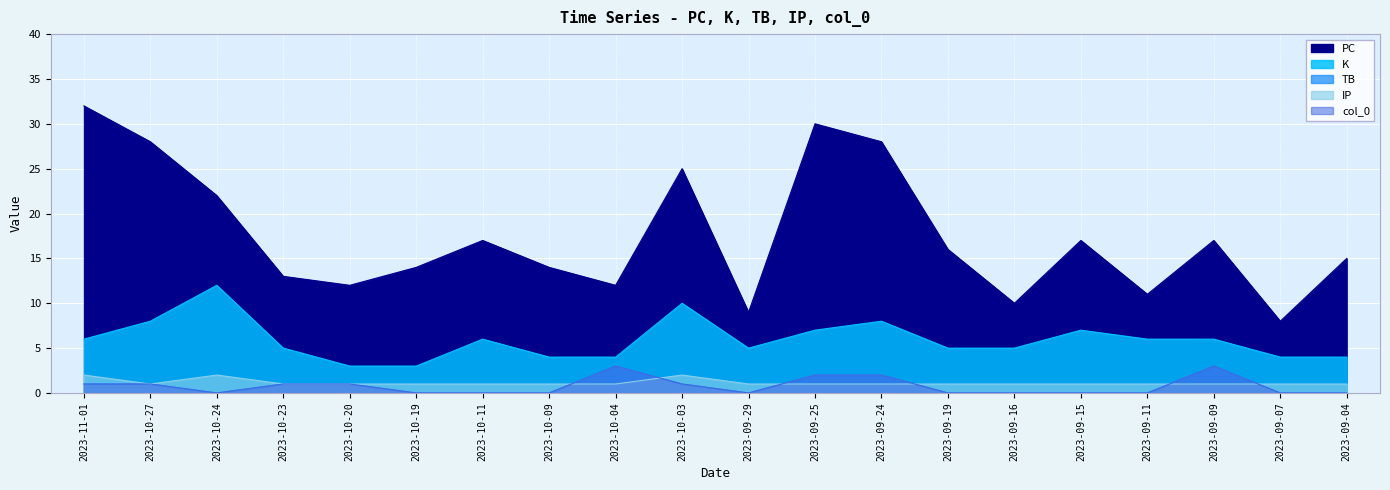

How many series are shown in this chart?

5